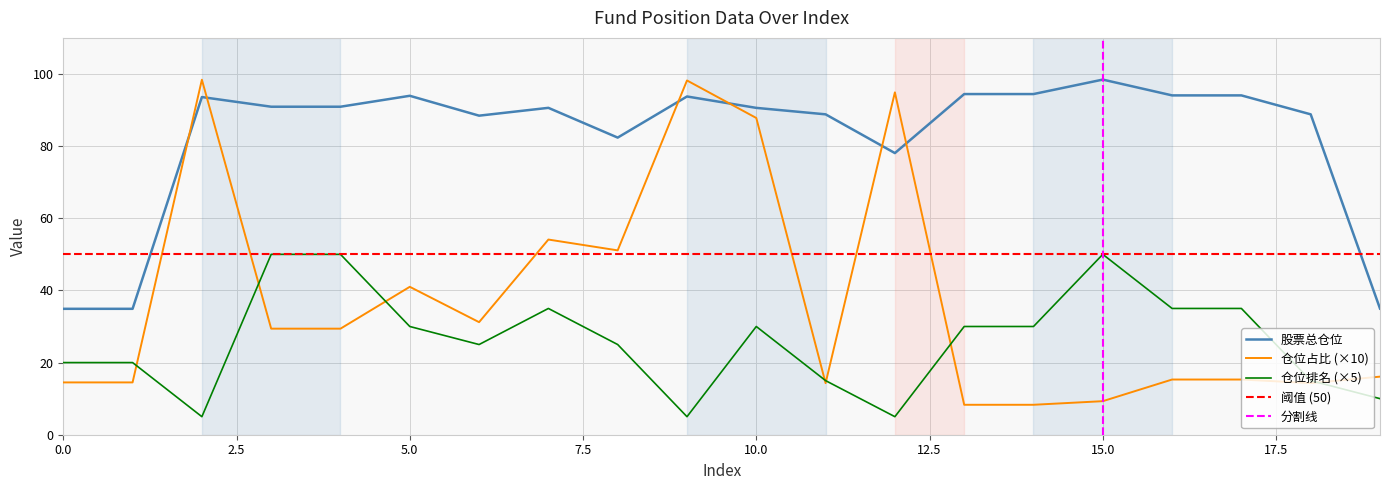

Is the value of 股票总仓位 at 17 greater than the value of 仓位排名 at 1?

Yes